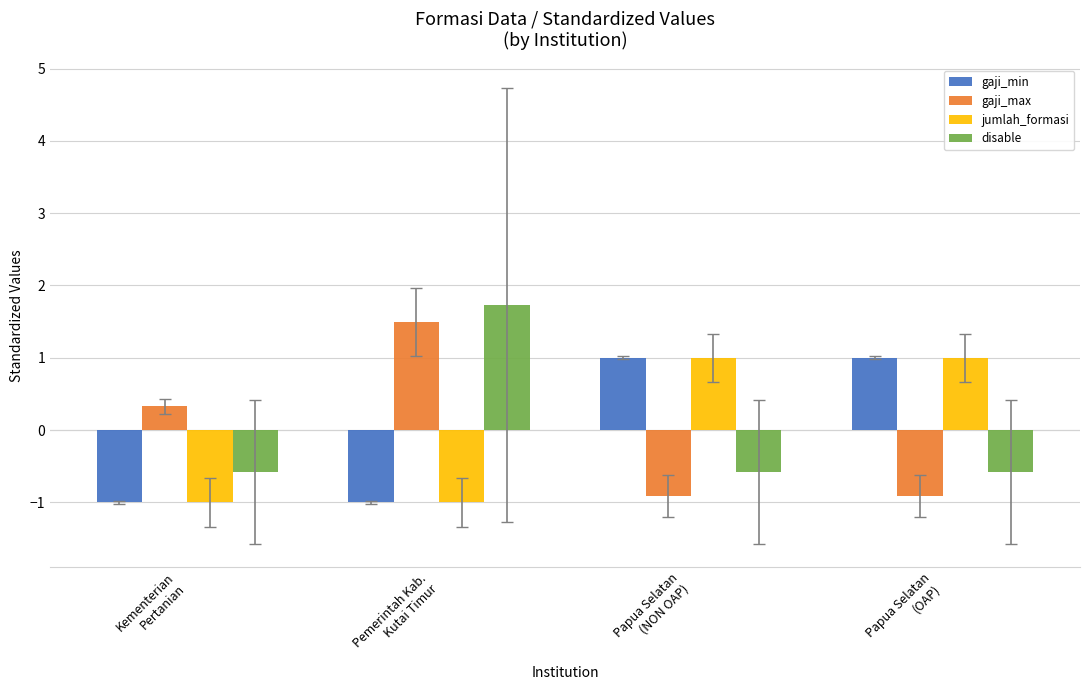

Which series has the largest range (max minus min)?

gaji_max